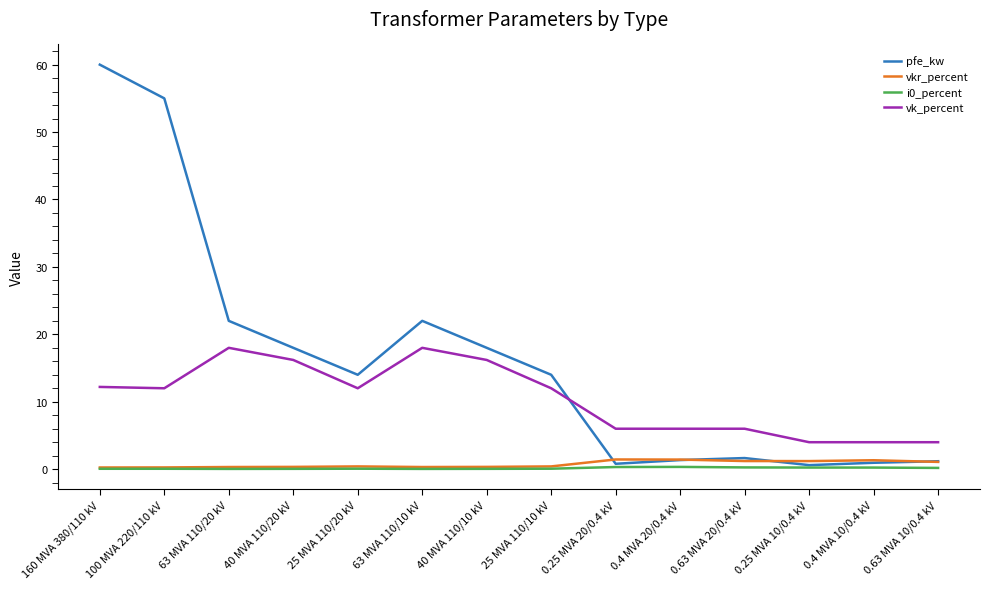

The value of vk_percent at 63 MVA 110/20 kV is 10.5. True or false?

False